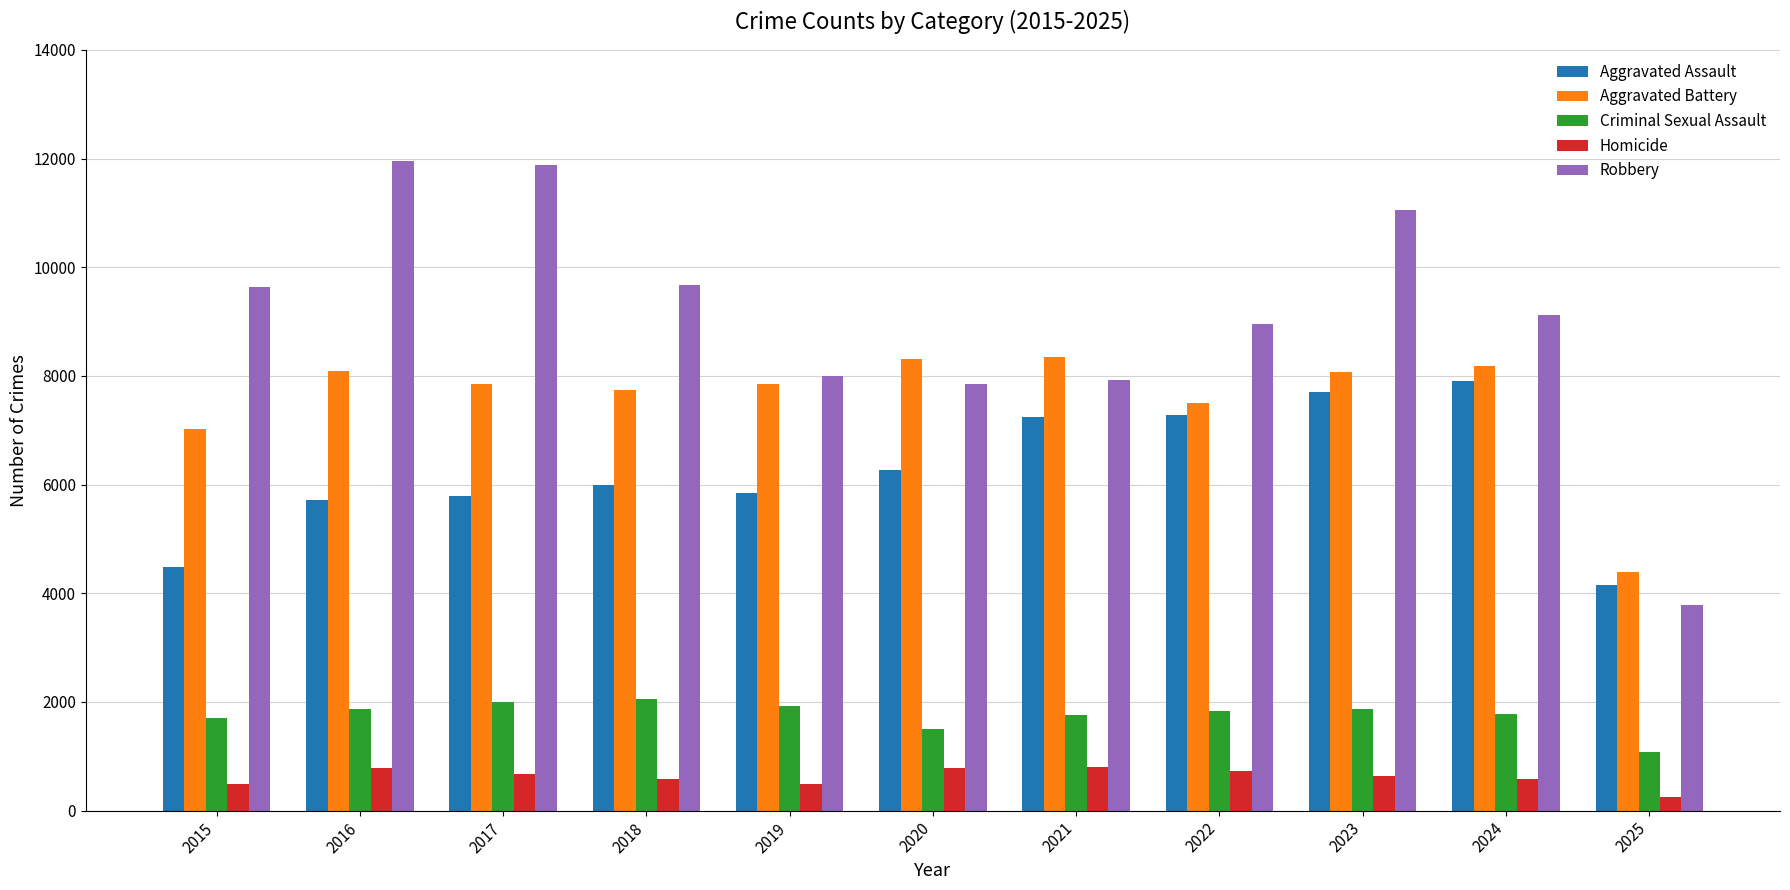

At how many categories does at least one series exceed 3266?

11